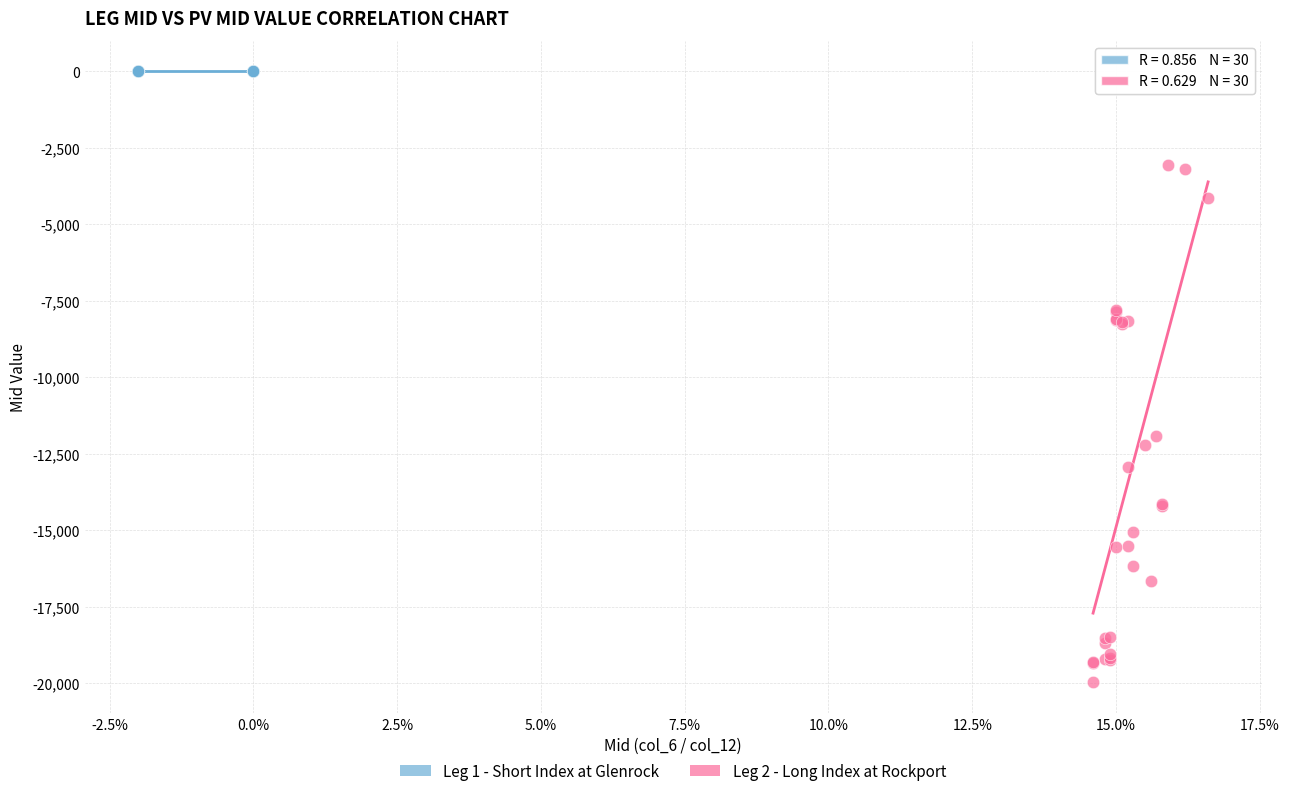

Which series reaches the minimum Y coordinate?

Leg 2 - Long Index at Rockport